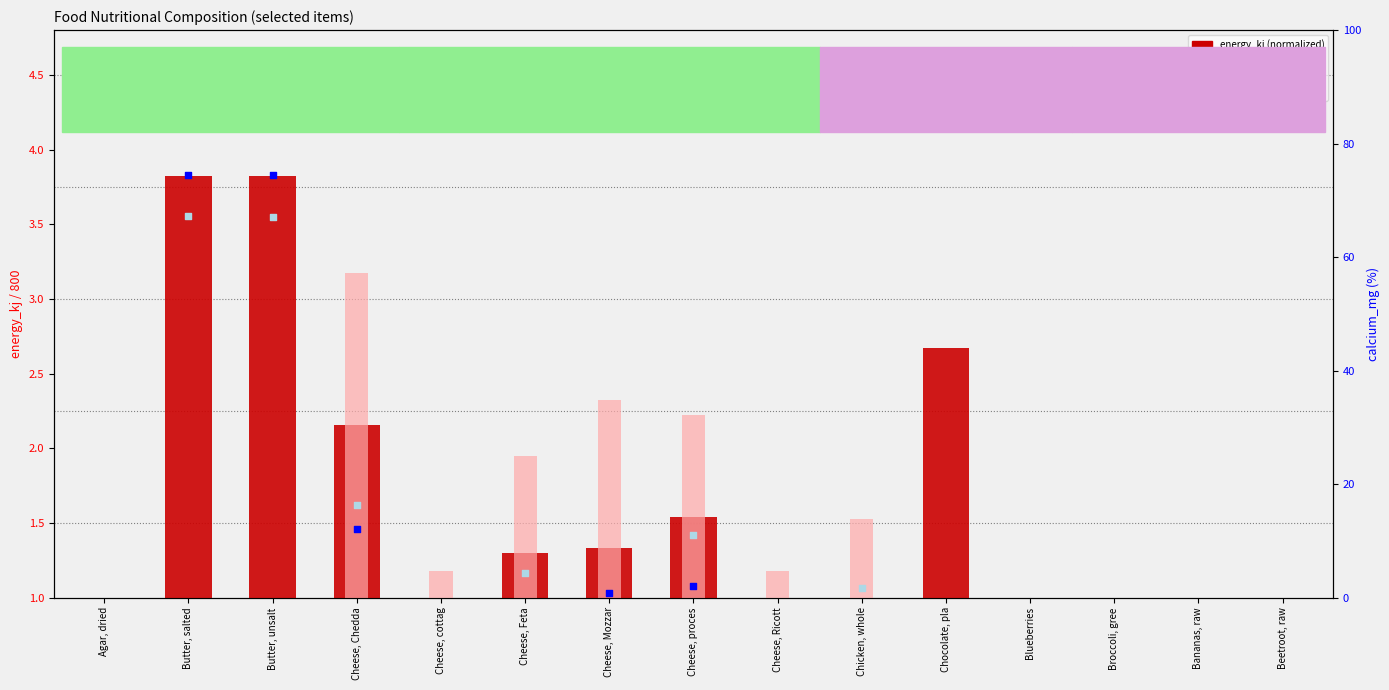

At how many categories does at least one series exceed 1?

10